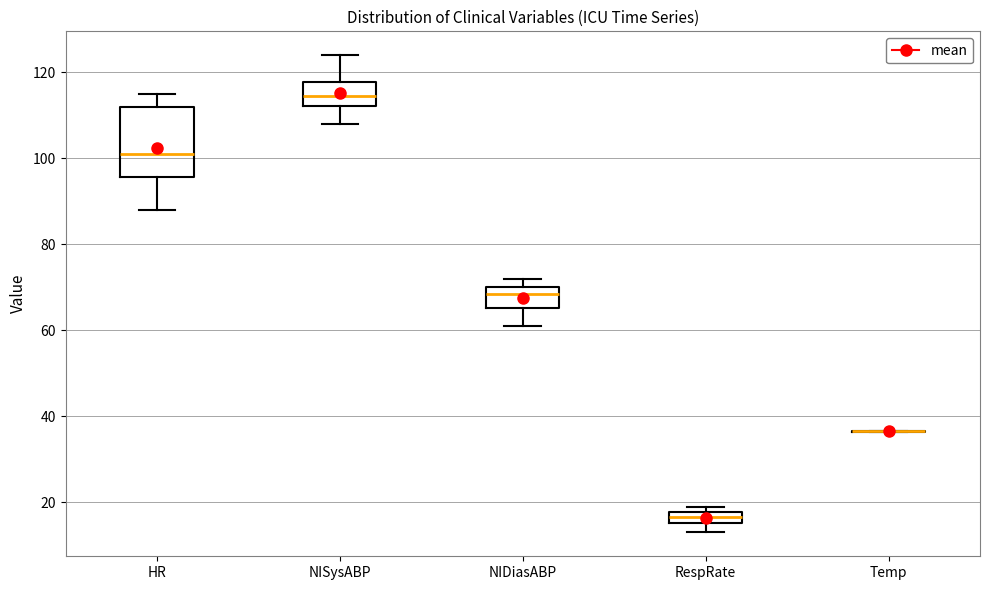

Which box is the tallest, from its lower edge to its upper edge?

HR